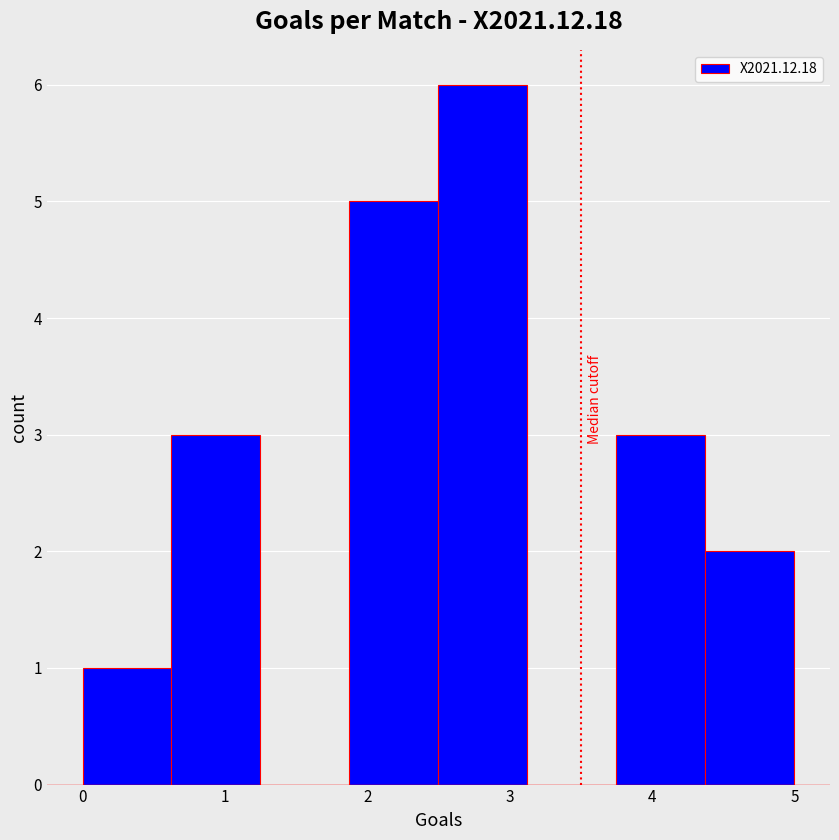

Reading left to right, transcribe this chart: for each bar, give the range it covers on the x-axis and its height. Neither the bar edges nor the heights are printed on the chart, so give them approximately, as read against the axes.

0.0 to 0.6: 1
0.6 to 1.3: 3
1.3 to 1.9: 0
1.9 to 2.5: 5
2.5 to 3.1: 6
3.1 to 3.8: 0
3.8 to 4.4: 3
4.4 to 5.0: 2